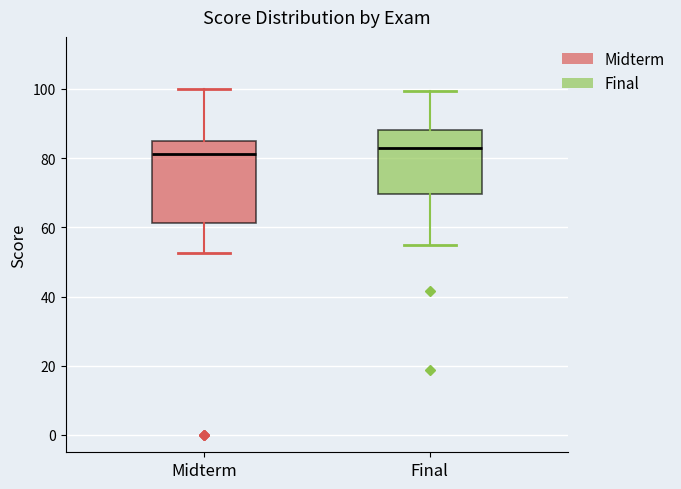

Reading left to right, transcribe this box plot: for each box, give where its median line is, the range the box spans, and where its two whiskers end, as read against the y-axis. The values are not printed on the chart, so give them approximately, as read against the axis.

Midterm: median 82, box 62 to 86, whiskers 52 to 100
Final: median 82, box 70 to 88, whiskers 56 to 100